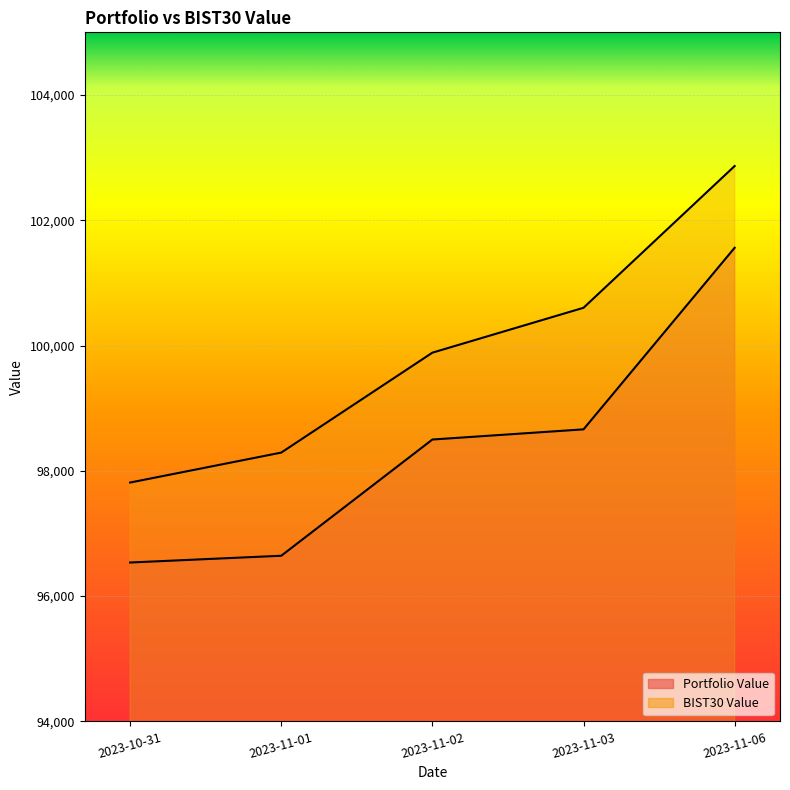

Which series changed the most between 2023-11-02 and 2023-11-03?

BIST30 Value